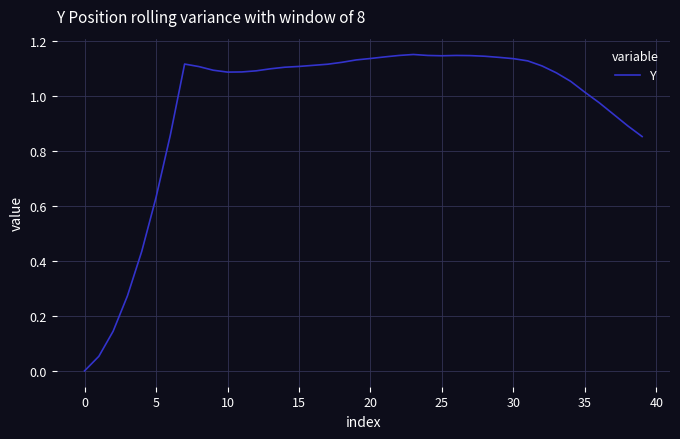

How many values are below 1?

11